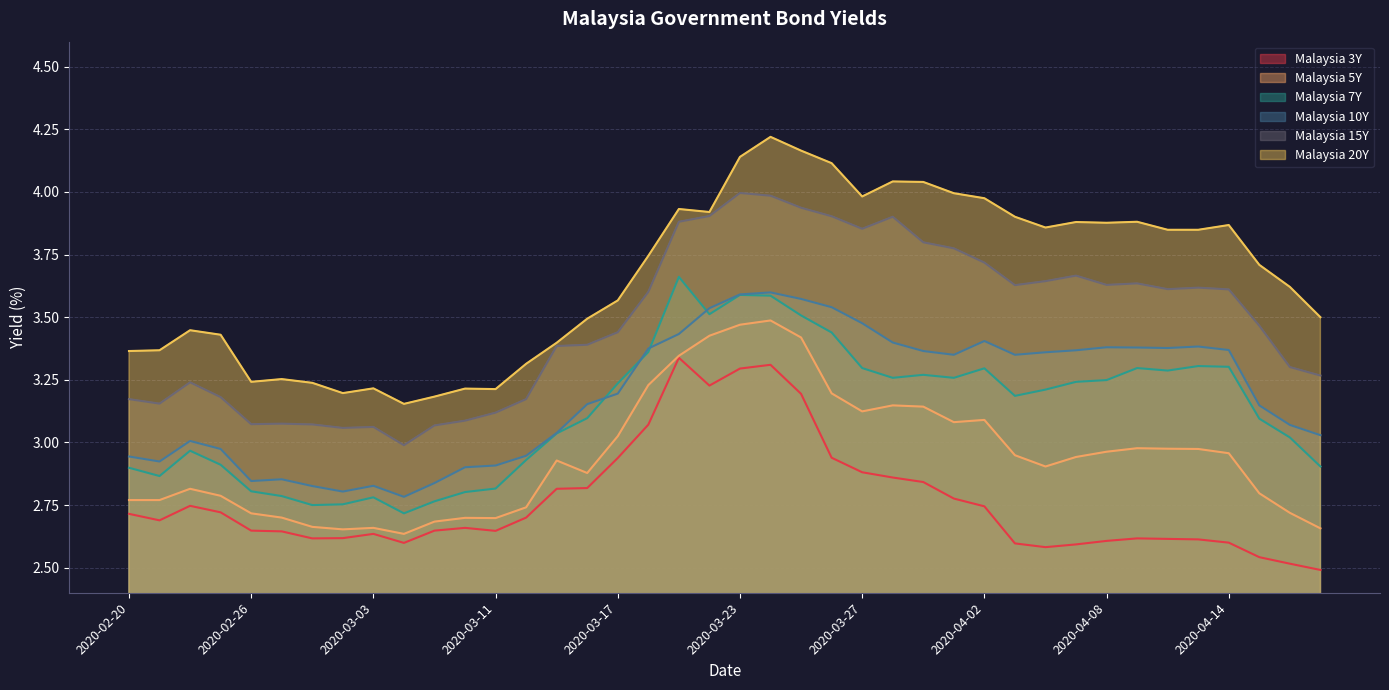

Which series has the widest spread of values?

Malaysia 20Y